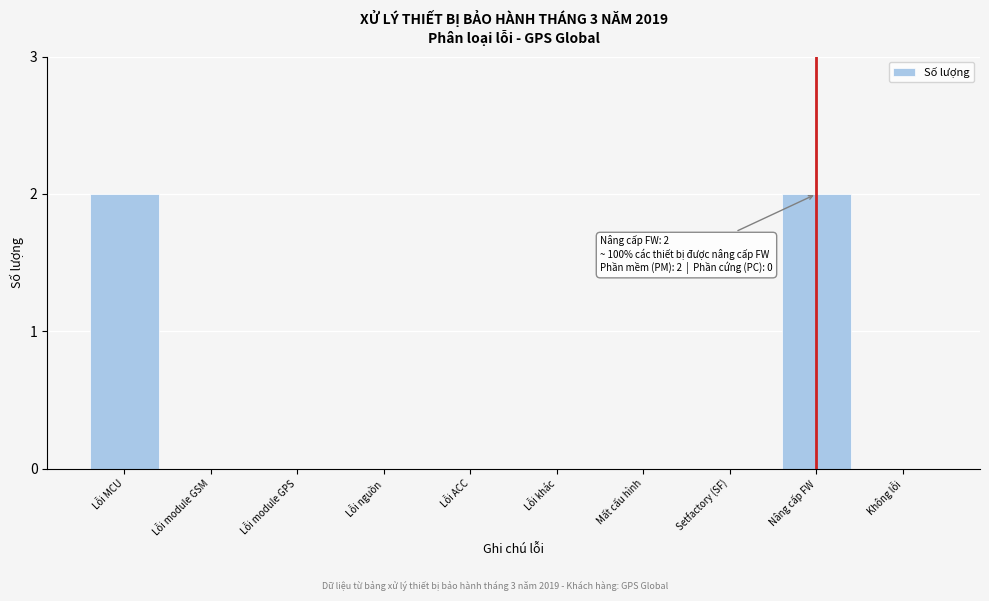

Reading left to right, extract all data points from this chart.

Lỗi MCU=2	Lỗi module GSM=0	Lỗi module GPS=0	Lỗi nguồn=0	Lỗi ACC=0	Lỗi khác=0	Mất cấu hình=0	Setfactory (SF)=0	Nâng cấp FW=2	Không lỗi=0